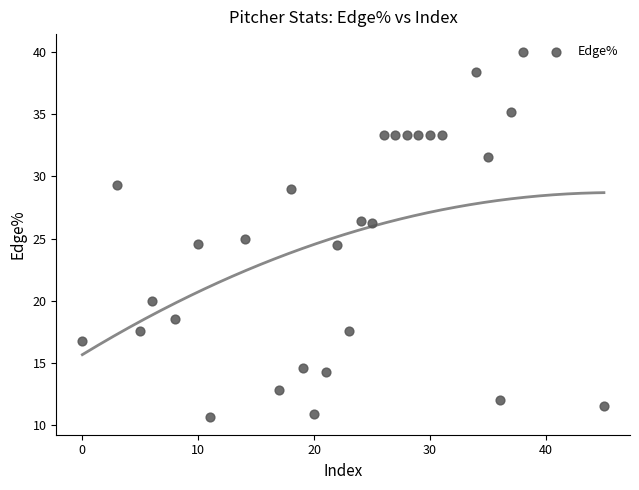

What is the range of X values (max minus min)?

45.0